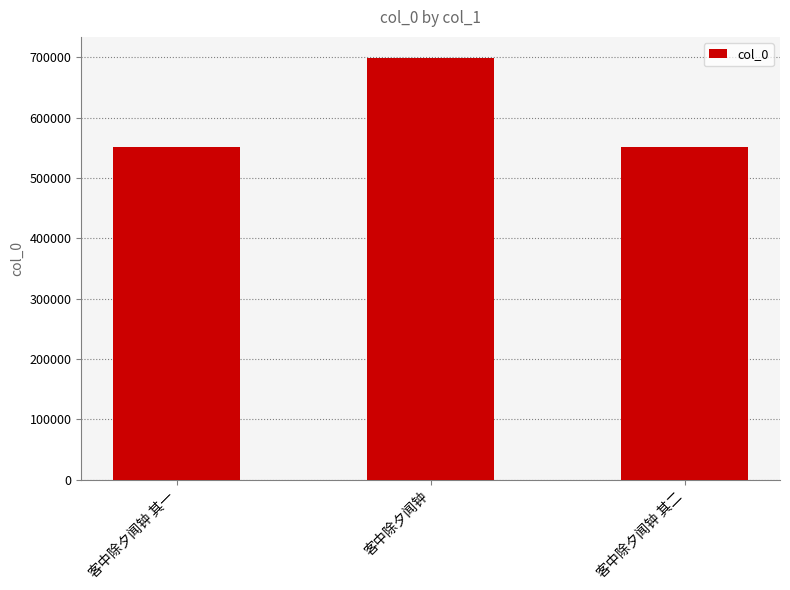

What is the sum of the values at 客中除夕闻钟 其一 and 客中除夕闻钟?

1250561